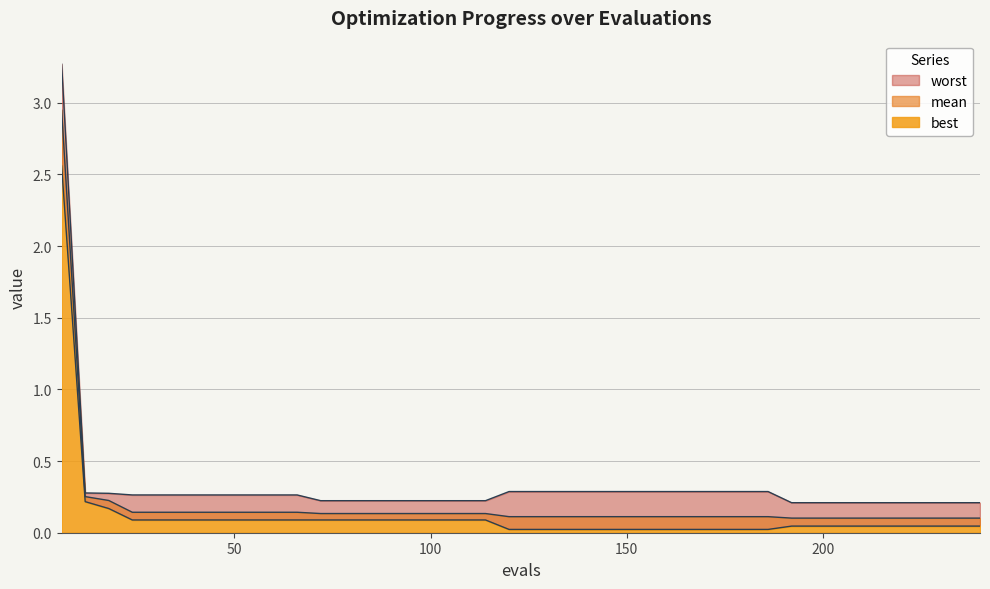

Read the best value at 54.

0.1